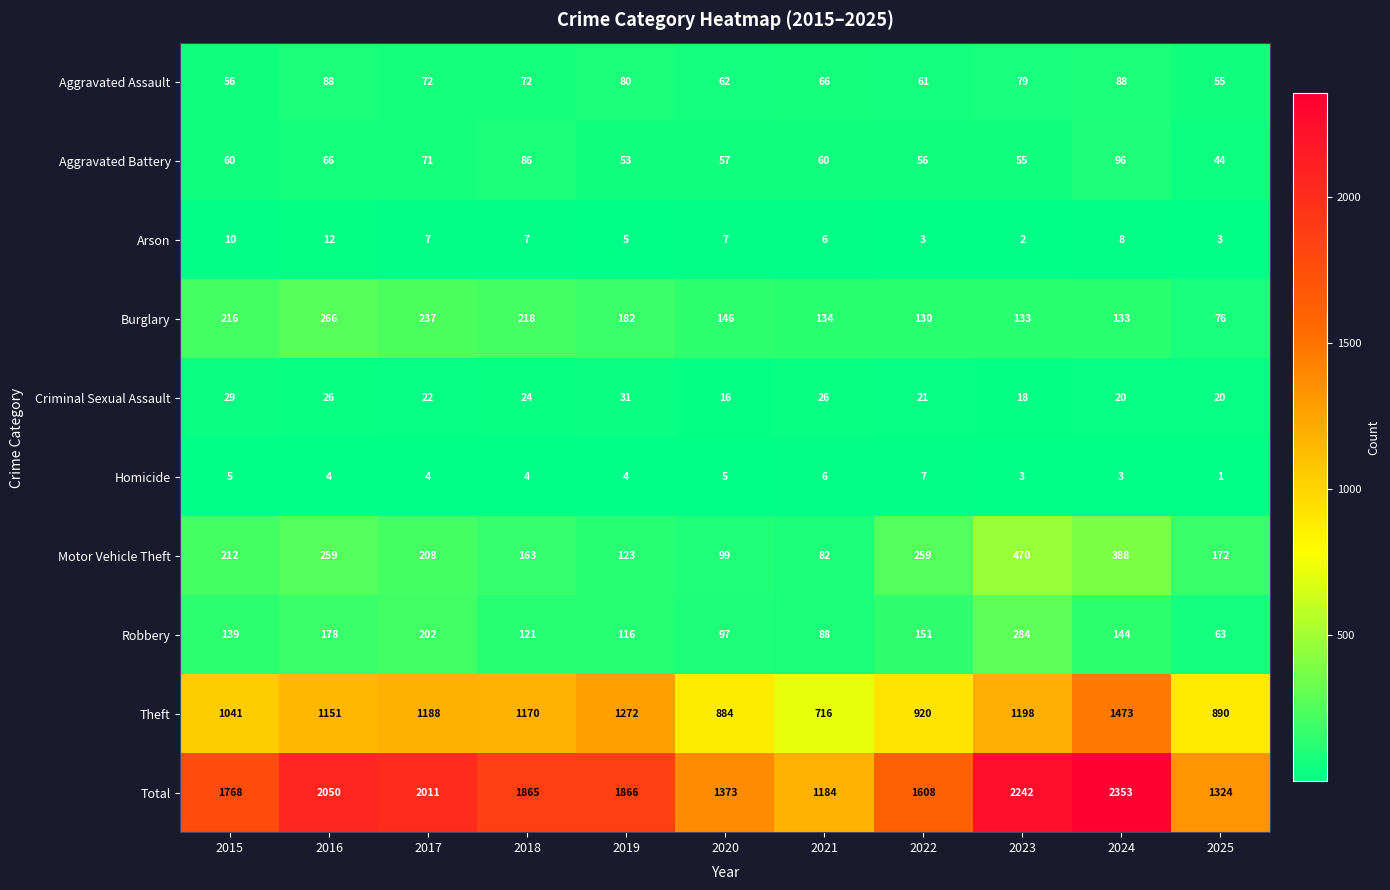

The Burglary series shows 134 at 2021. True or false?

True